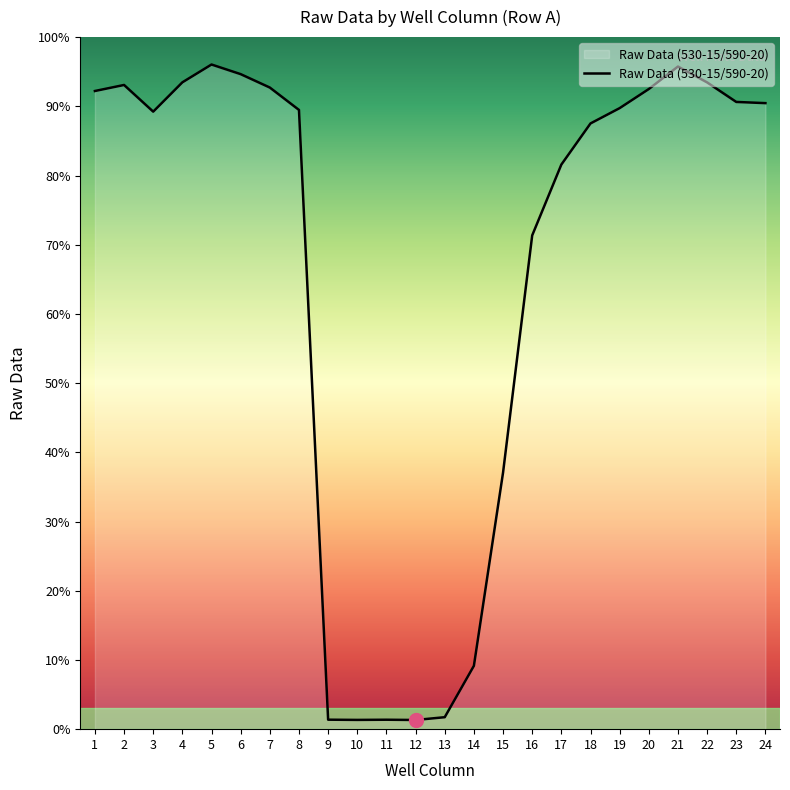

Does the chart display data point markers on the line(s)?

No